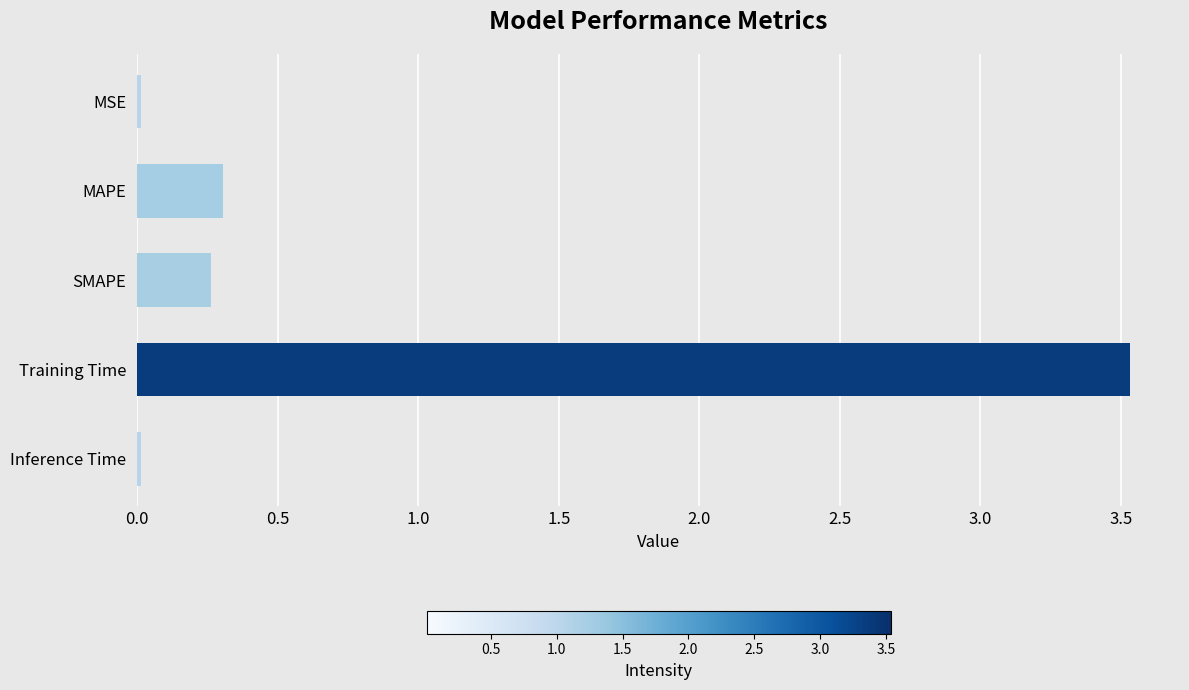

What position from the bottom is Training Time?

2